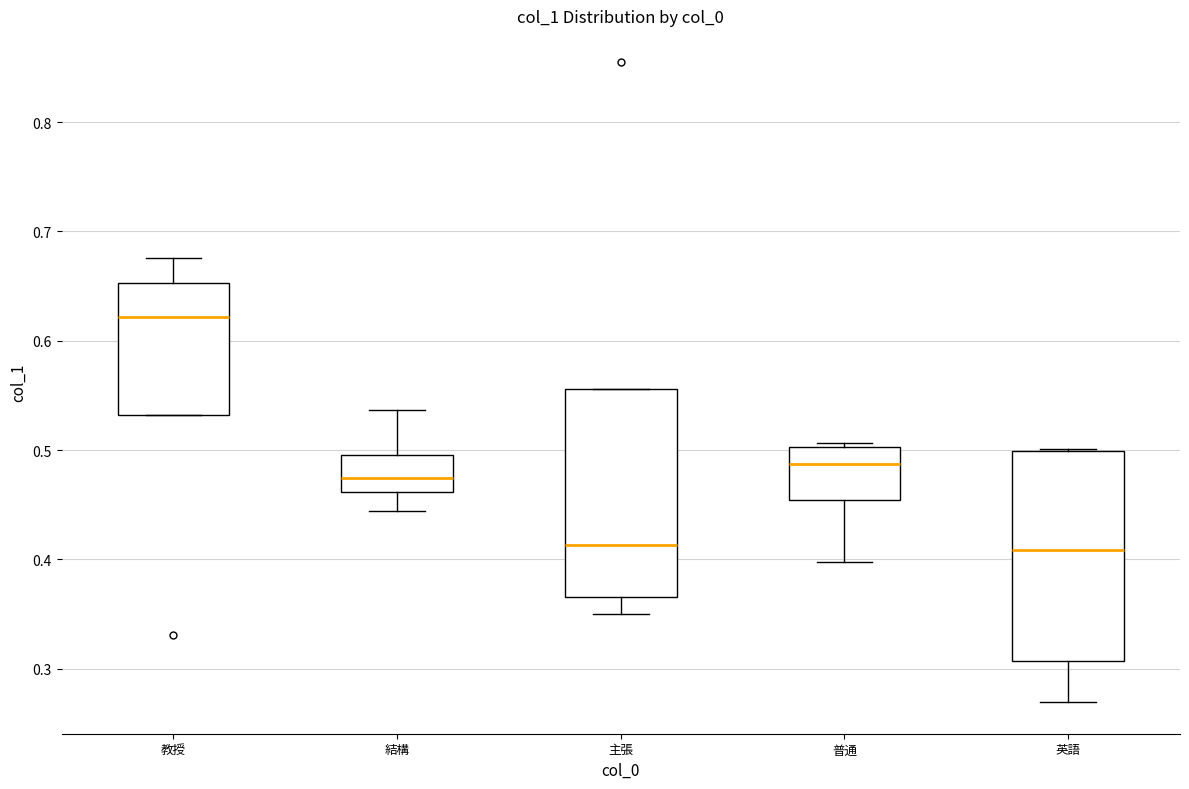

Where is the upper edge of the box for 教授 on the y-axis? The values are not printed on the chart, so give them approximately, as read against the axis.

0.65